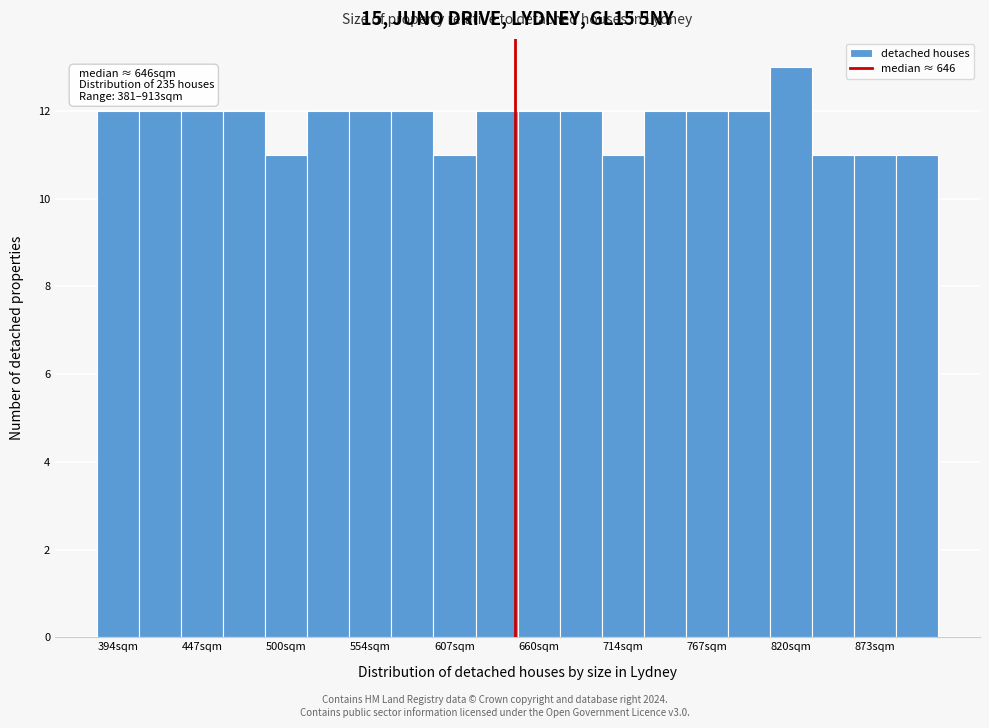

Read against the x-axis, roughly where is the centre of the tallest bar?

820